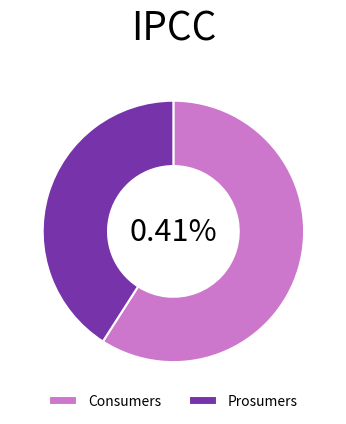

Which slice is the smallest?

Prosumers